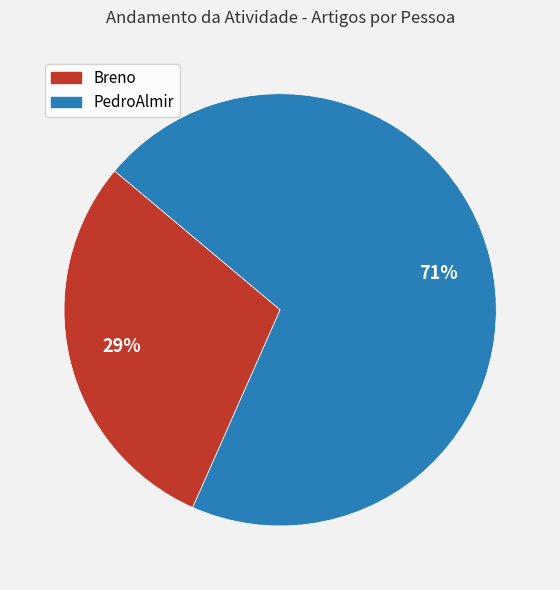

To the nearest percent, what is the combined percentage of PedroAlmir and Breno?

100%